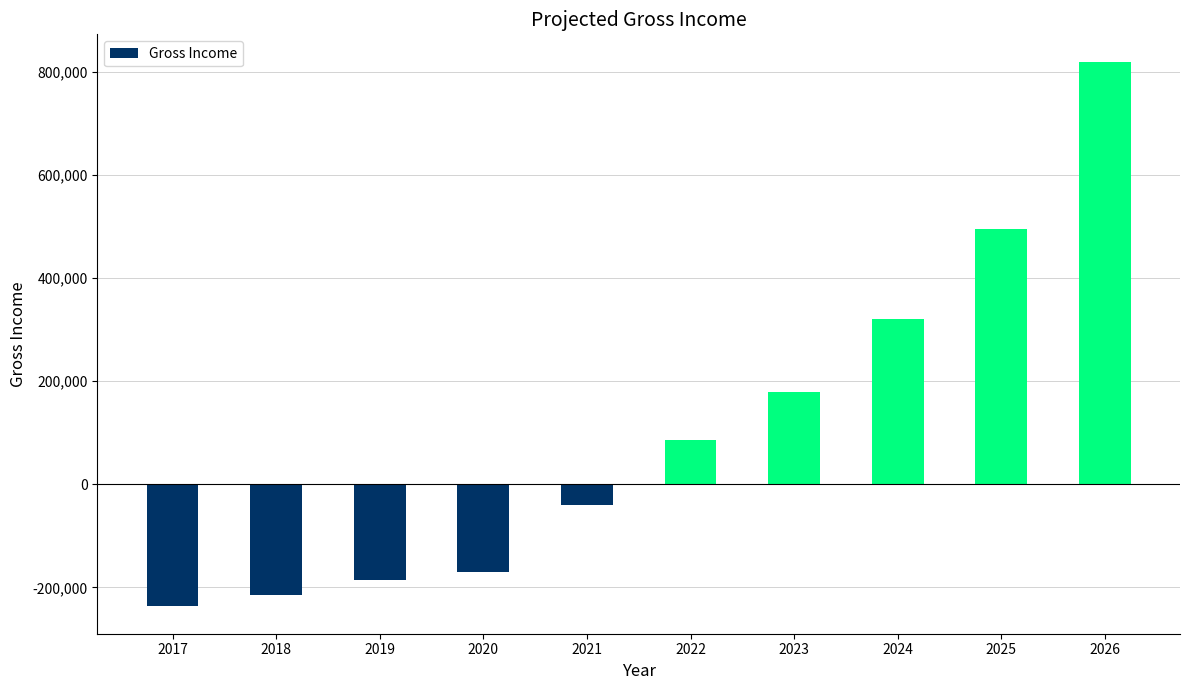

Is it true that the value at 2020 is -77139?

False